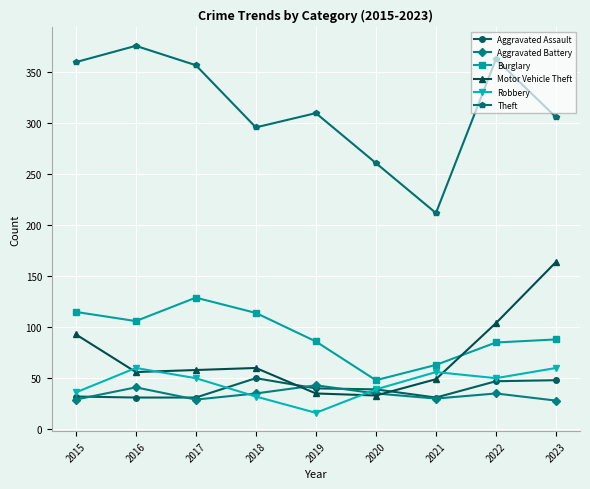

True or false: Theft and Robbery intersect in this chart.

False